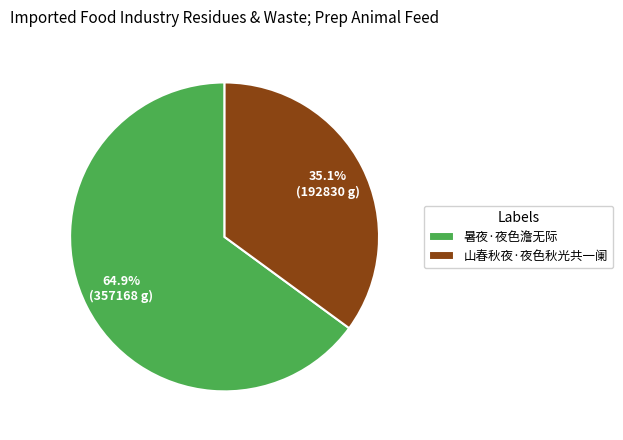

Do 山春秋夜·夜色秋光共一阑 and 暑夜·夜色澹无际 together represent more than half of the pie?

Yes